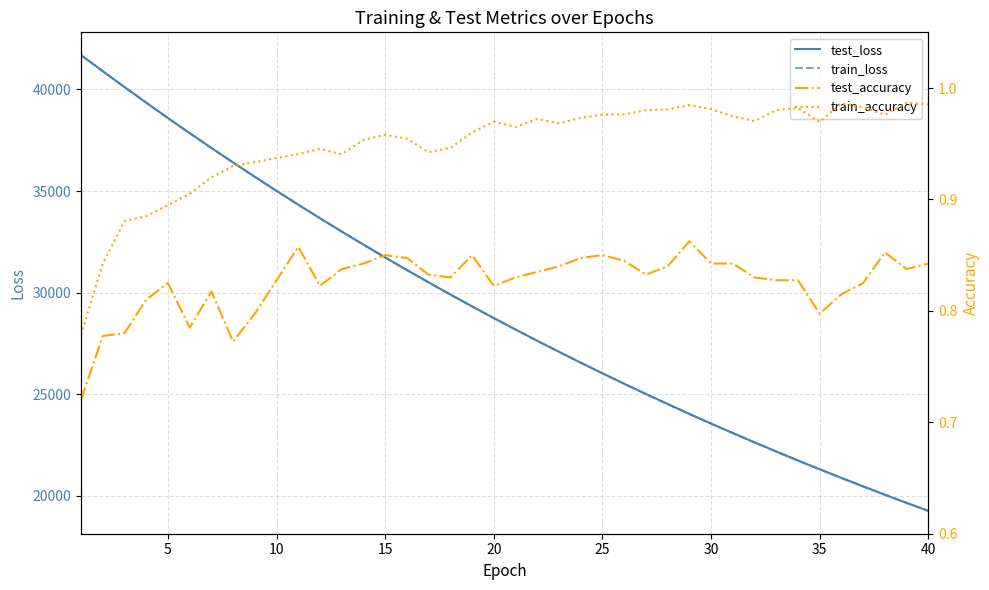

Is this an area chart (filled region under the line)?

No